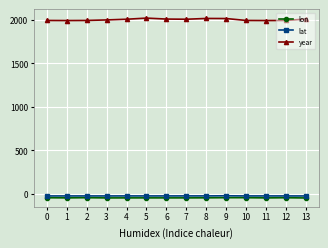

Which series has the largest range (max minus min)?

year